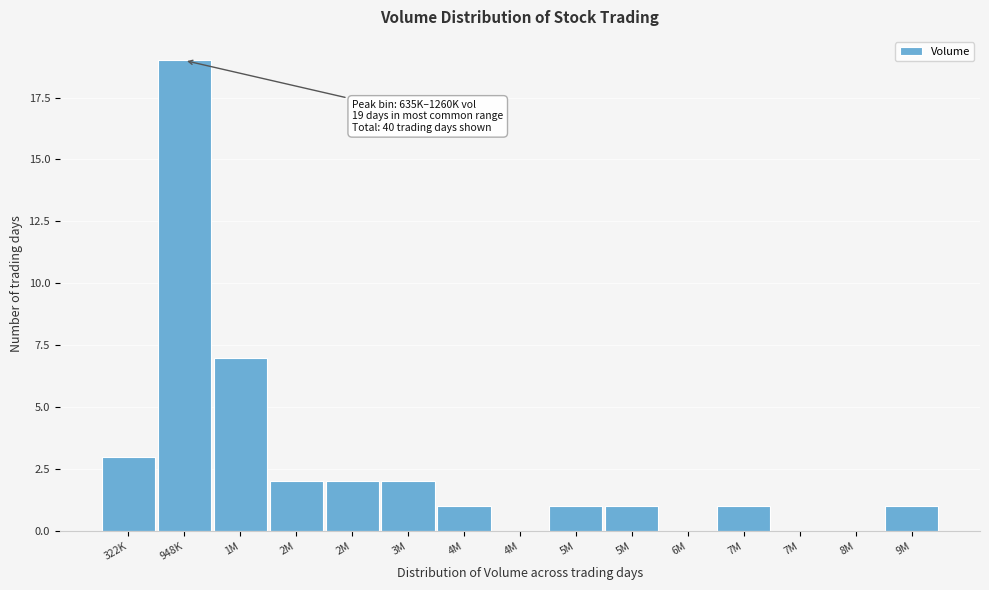

Are the bars horizontal?

No